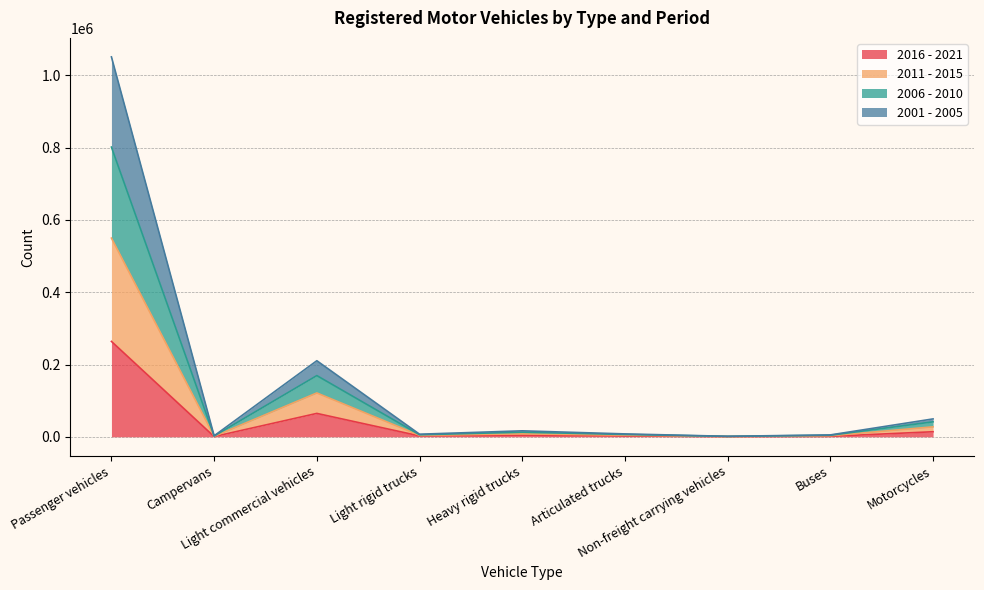

Does the chart have visible grid lines?

Yes